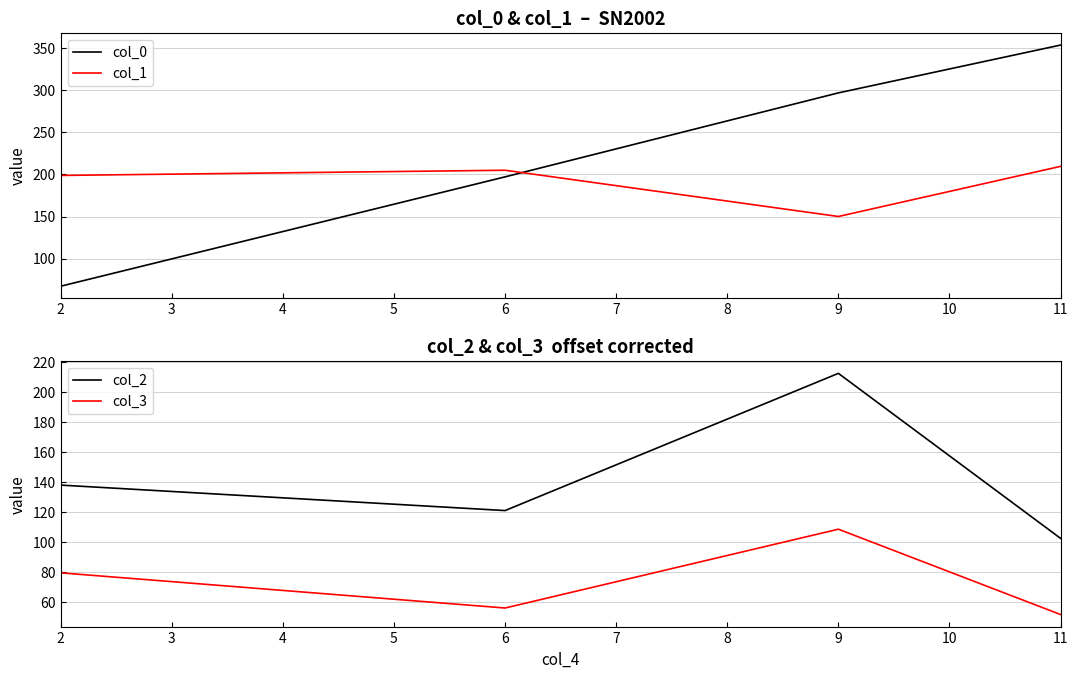

How many times do col_0 and col_3 cross each other?

1